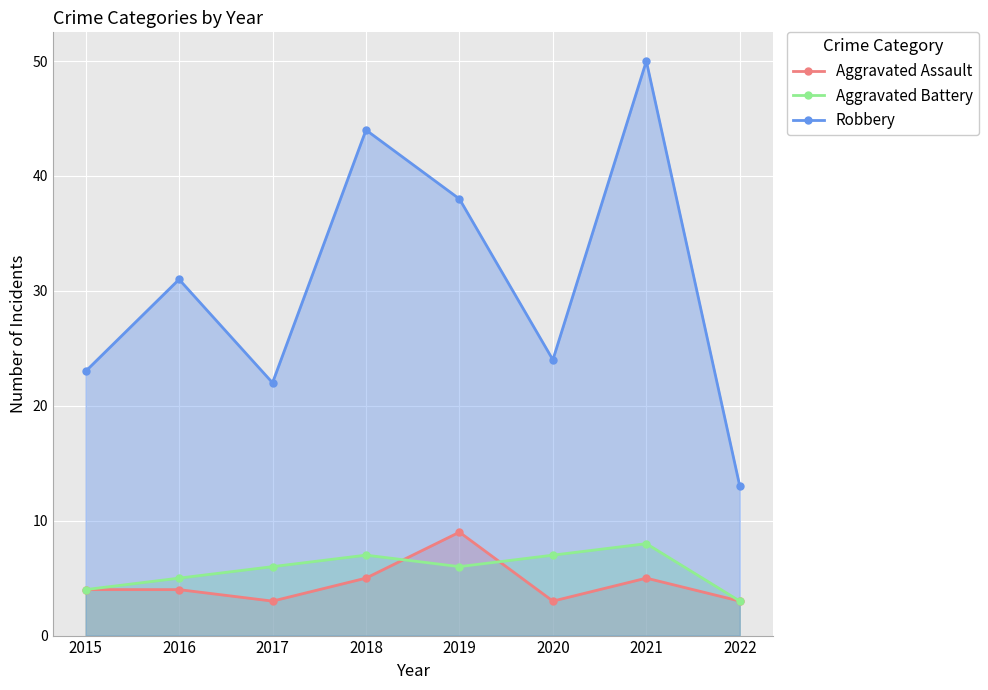

Between 2021 and 2016, which is larger?

2021